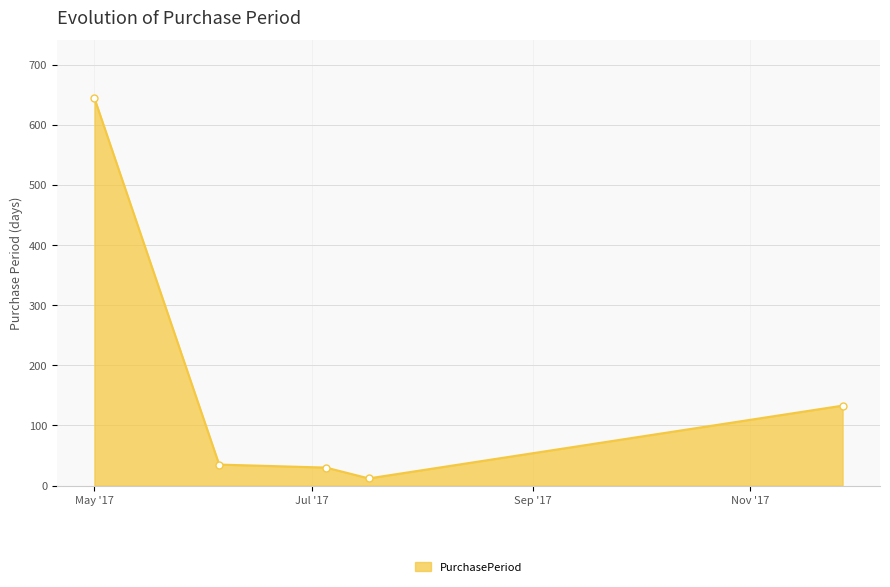

What is the average value?

171